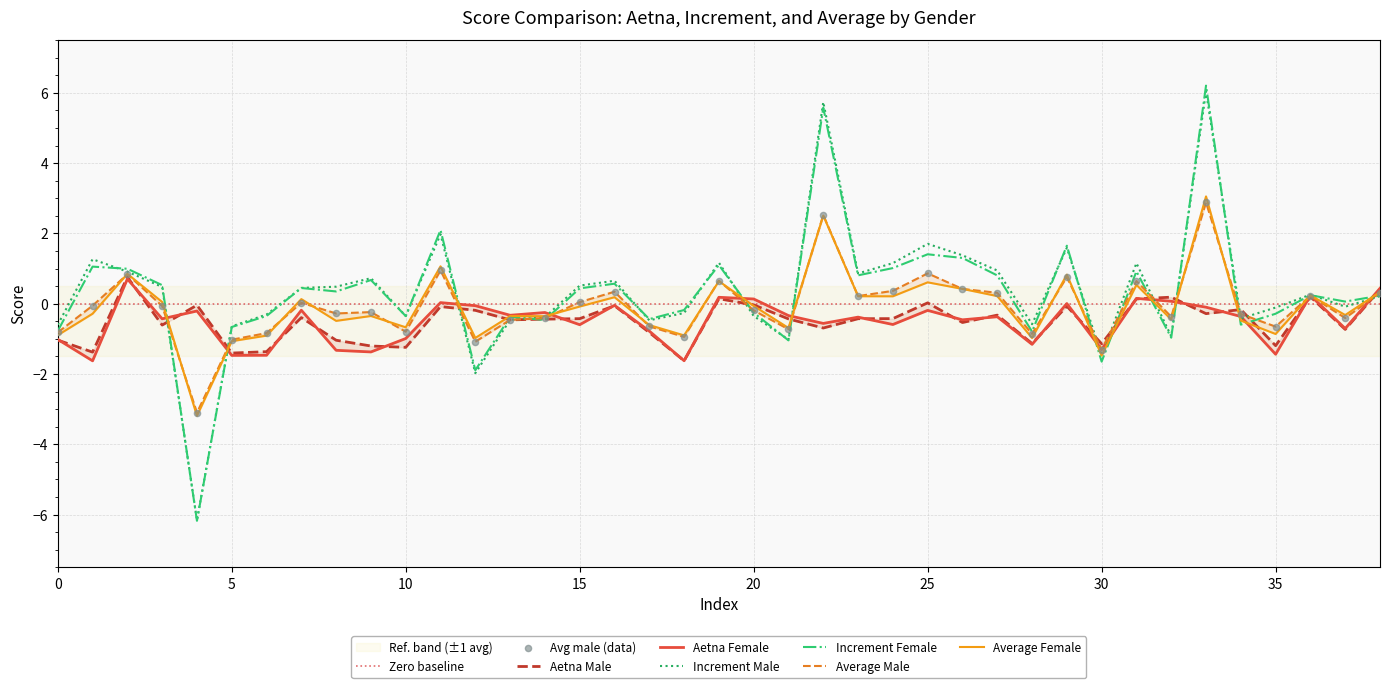

At how many categories does at least one series exceed -2?

39